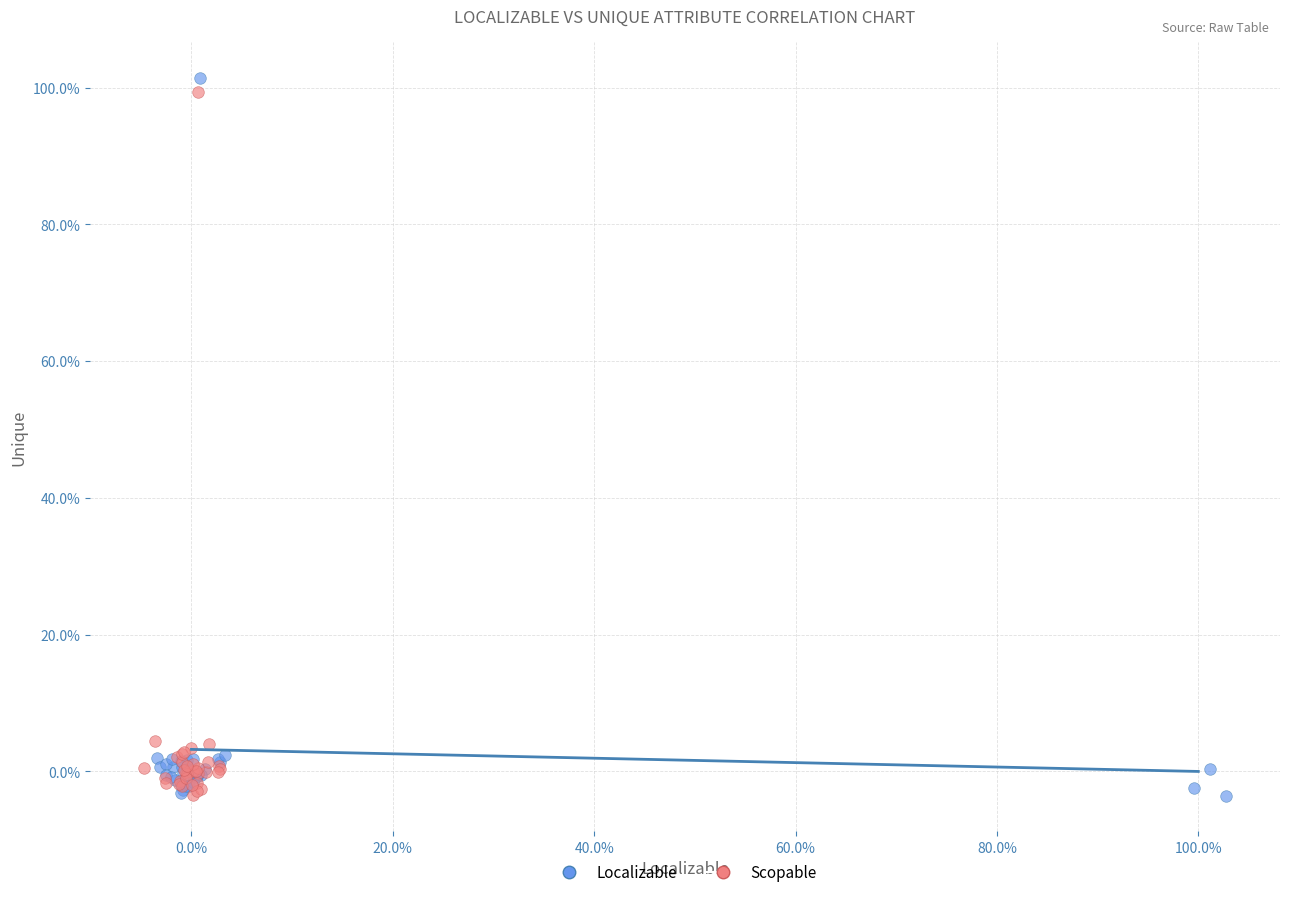

What are all the series names shown in the legend?

Localizable, Scopable